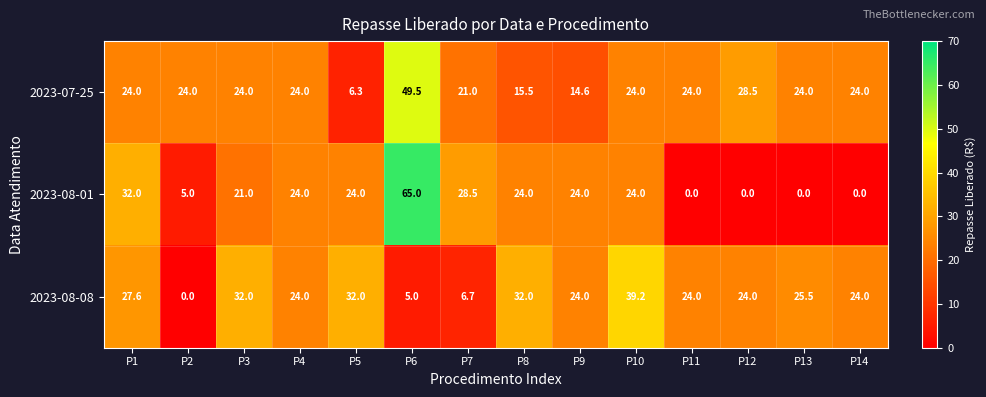

At which category is the sum across all series the highest?

P6